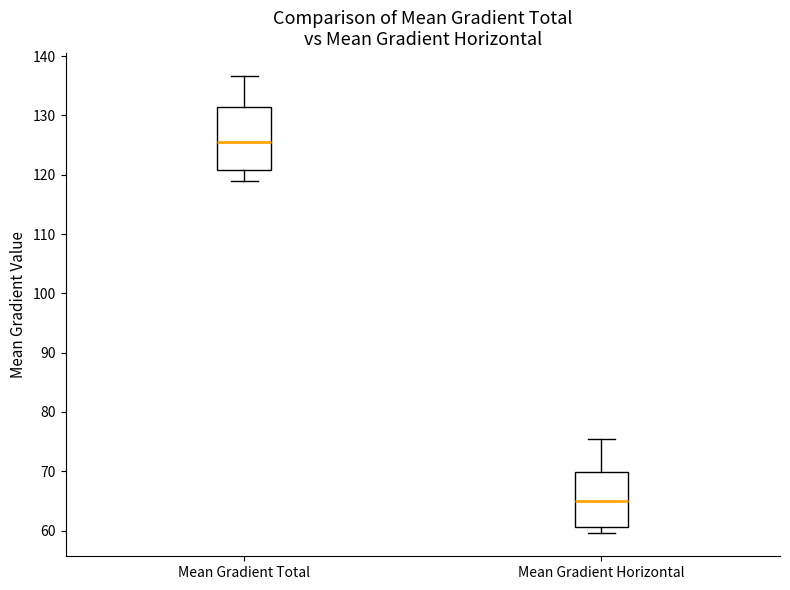

Which box has the lowest median line?

Mean Gradient Horizontal